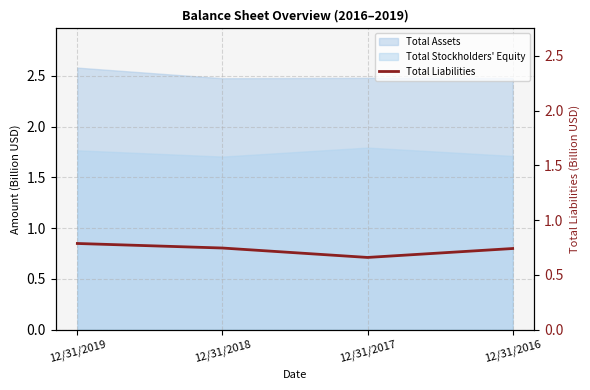

At which category does the data reach its first local valley?

12/31/2017